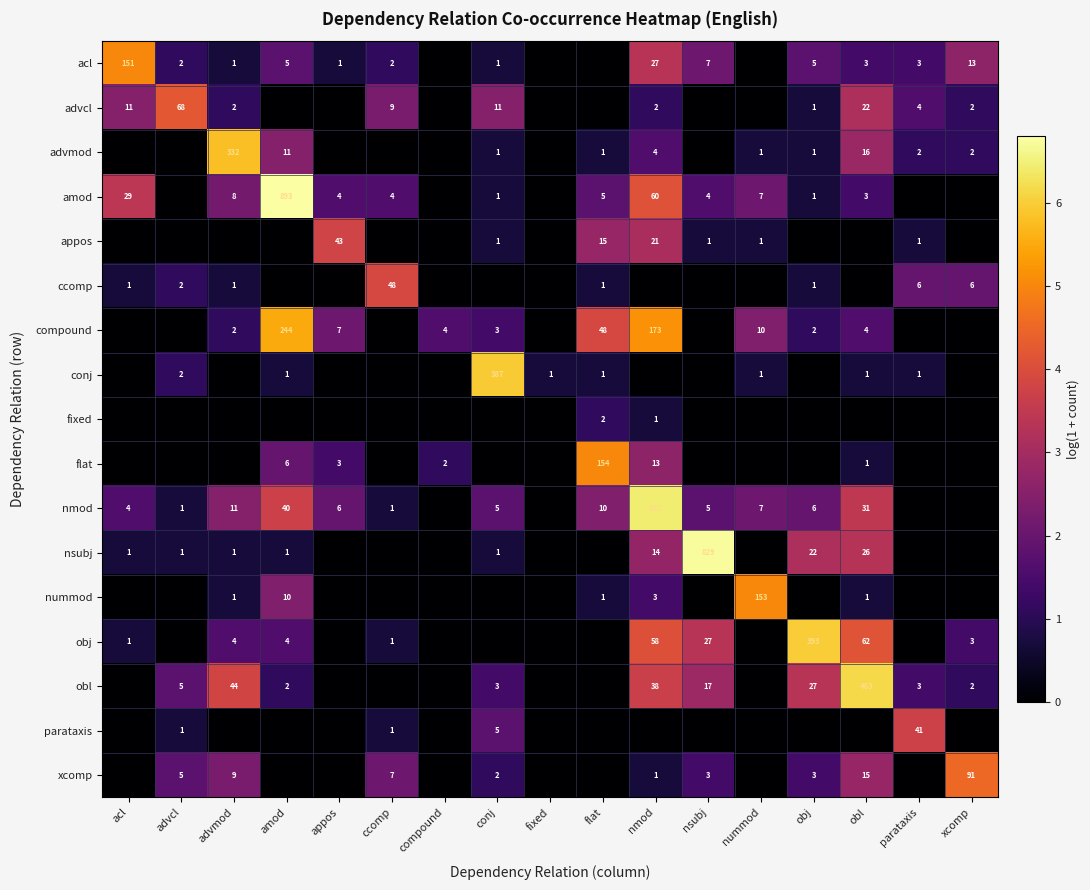

True or false: advmod has a value of 2 at parataxis.

True